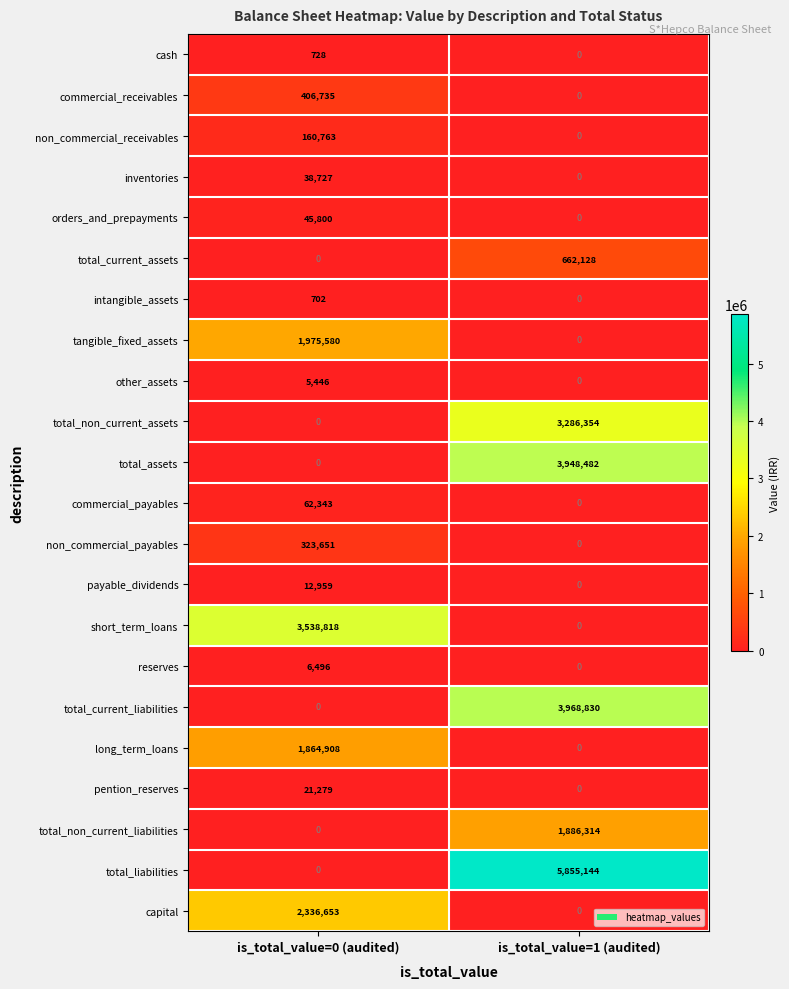

What is the total value across all series at is_total_value=1 (audited)?

19607252